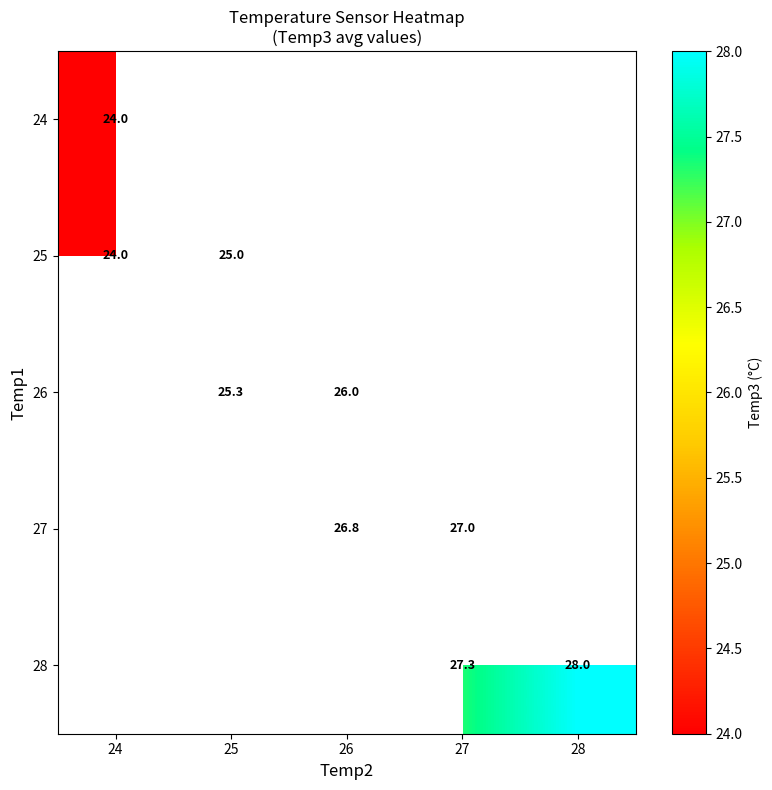

The 26 series shows 34.8 at 25. True or false?

False